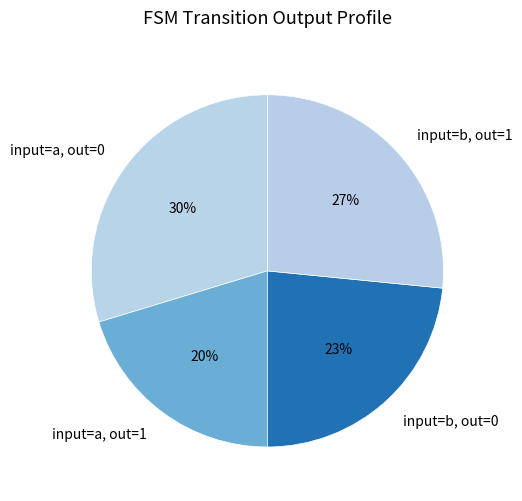

To the nearest percent, what portion does input=b, out=1 represent?

27%